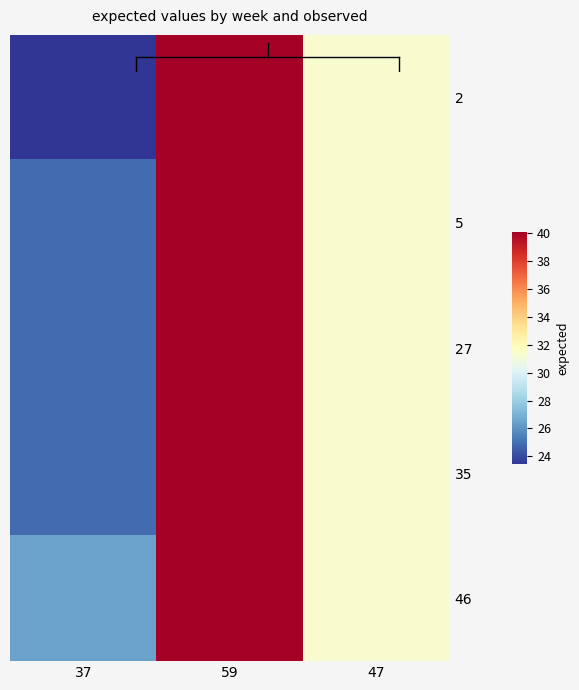

What is the spread (max minus min) of values at 37?

3.0